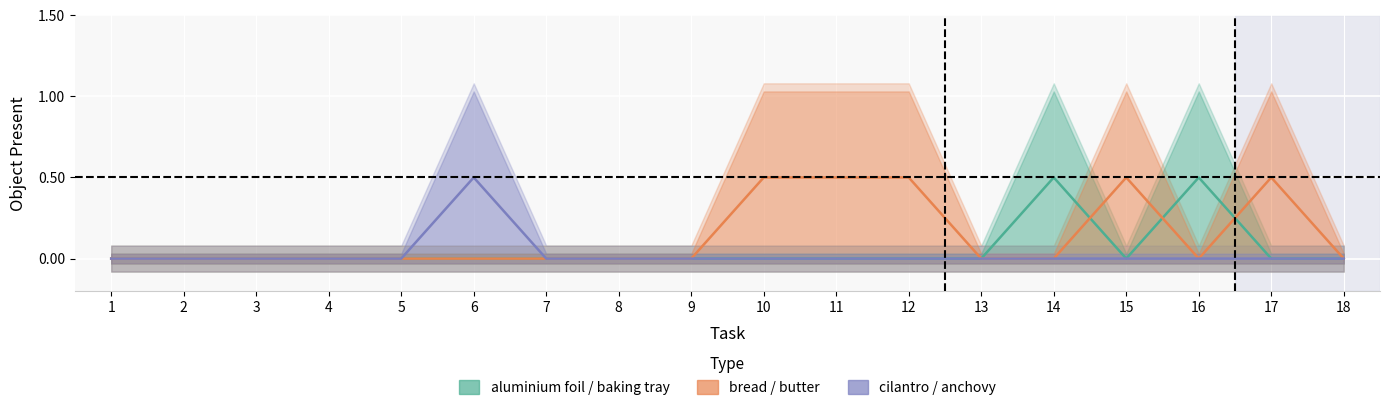

In Object (bread / butter), how many points are higher than both neighbors (excluding endpoints)?

2